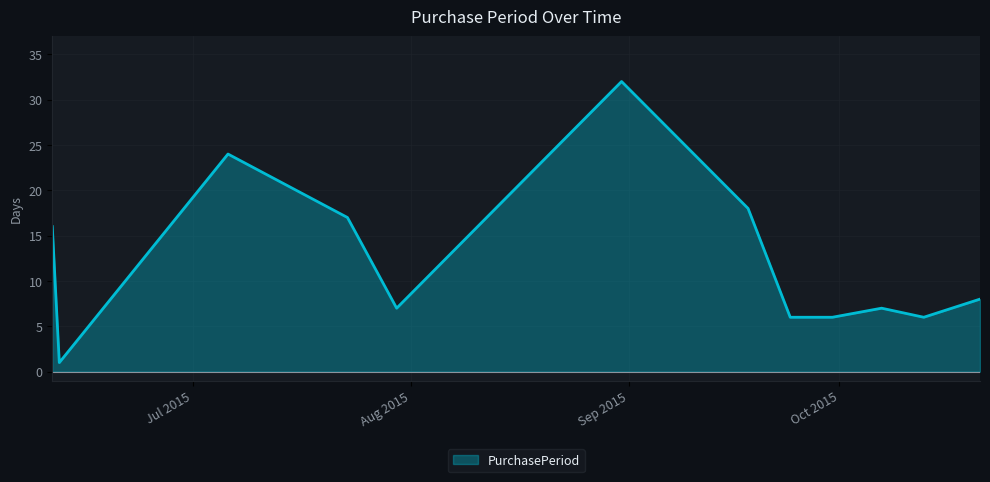

What is the minimum value shown in the chart?

1